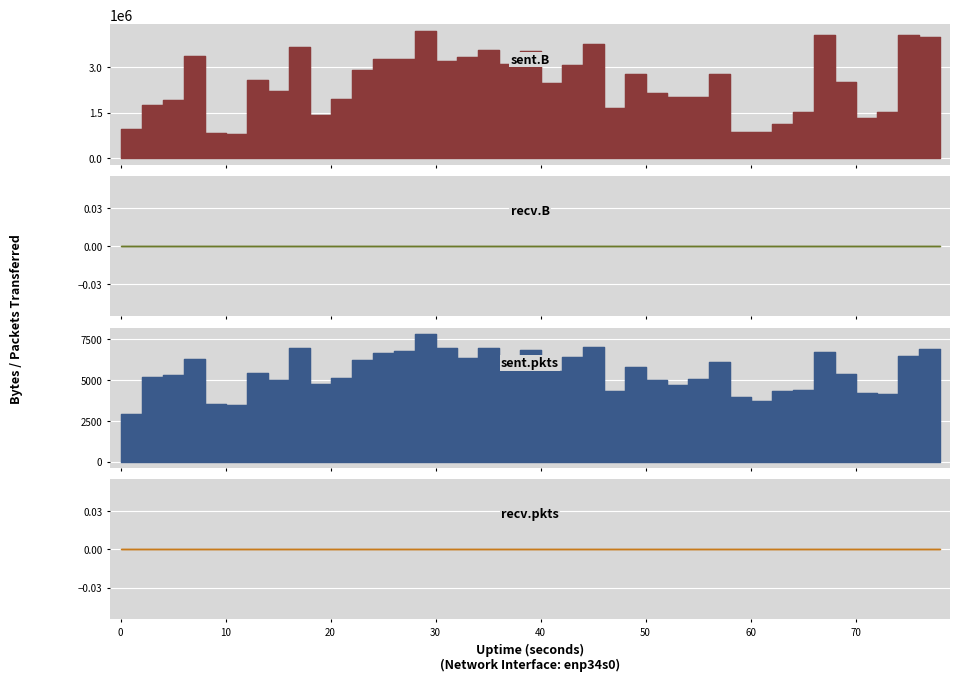

How many values in the sent.B series are below 2513133?

20